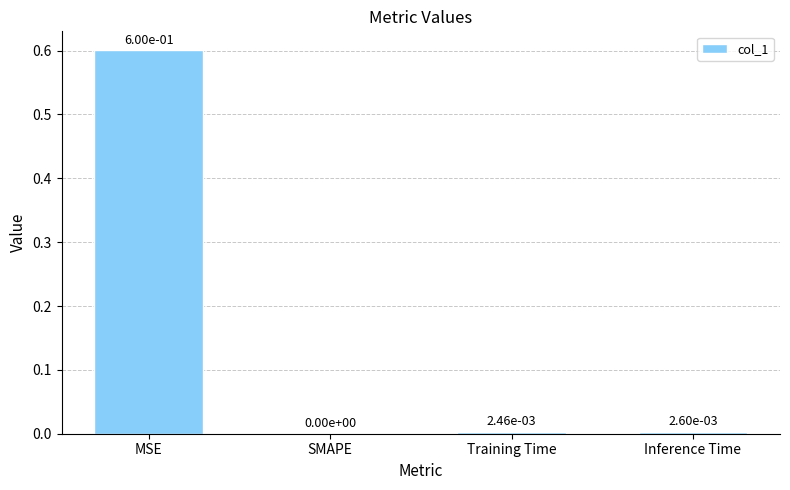

Between Training Time and MSE, which is larger?

MSE